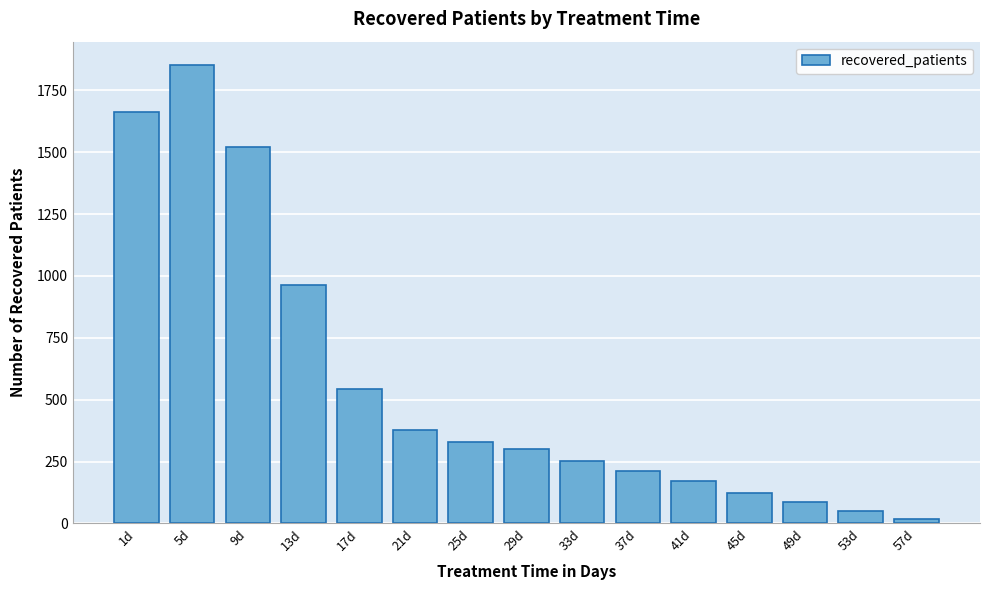

Reading left to right, transcribe all the data shown in this chart.

1662	1854	1520	964	542	376	330	302	254	212	171	125	85	52	20